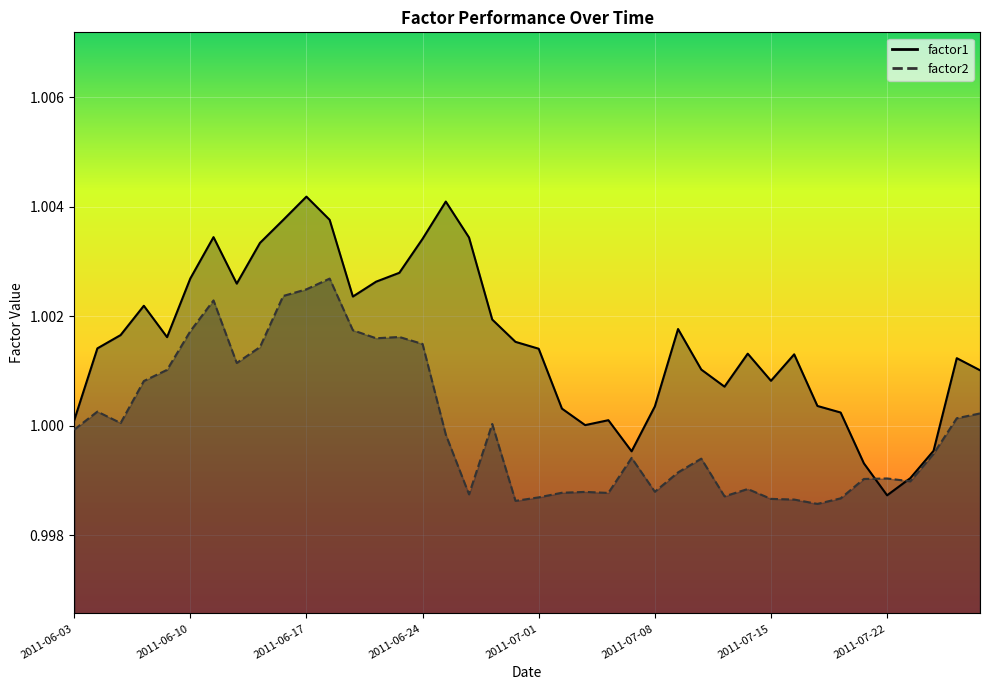

Reading left to right, what are all the values shown in this chart?

factor1: 1.0	1.0	1.0	1.0	1.0	1.0	1.0	1.0	1.0	1.0	1.0	1.0	1.0	1.0	1.0	1.0	1.0	1.0	1.0	1.0	1.0	1.0	1.0	1.0	1.0	1.0	1.0	1.0	1.0	1.0	1.0	1.0	1.0	1.0	1.0	1.0	1.0	1.0	1.0	1.0
factor2: 1.0	1.0	1.0	1.0	1.0	1.0	1.0	1.0	1.0	1.0	1.0	1.0	1.0	1.0	1.0	1.0	1.0	1.0	1.0	1.0	1.0	1.0	1.0	1.0	1.0	1.0	1.0	1.0	1.0	1.0	1.0	1.0	1.0	1.0	1.0	1.0	1.0	1.0	1.0	1.0